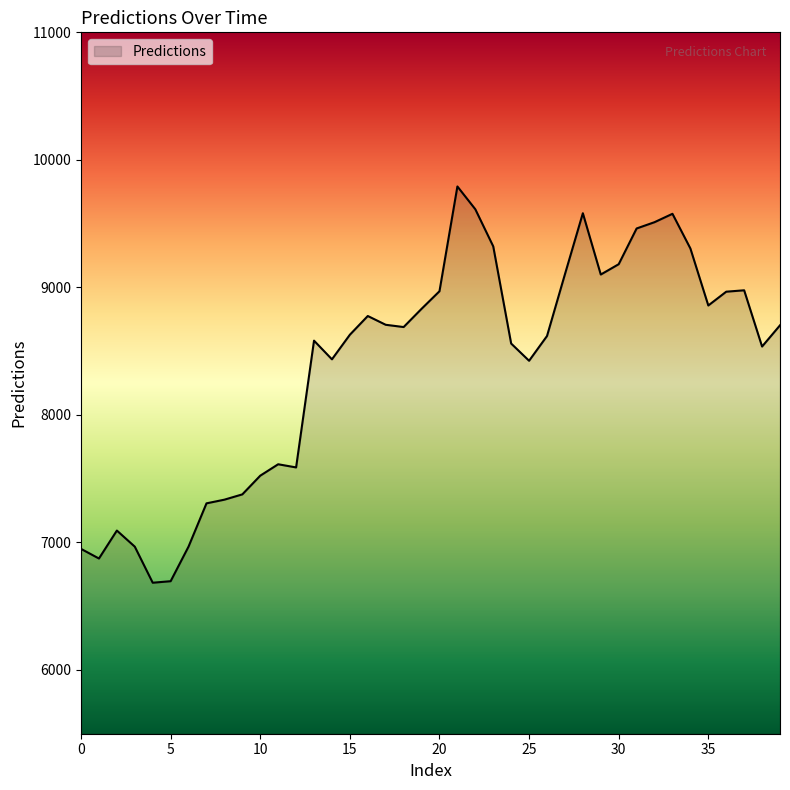

What is the difference between the maximum and minimum values?

3107.3